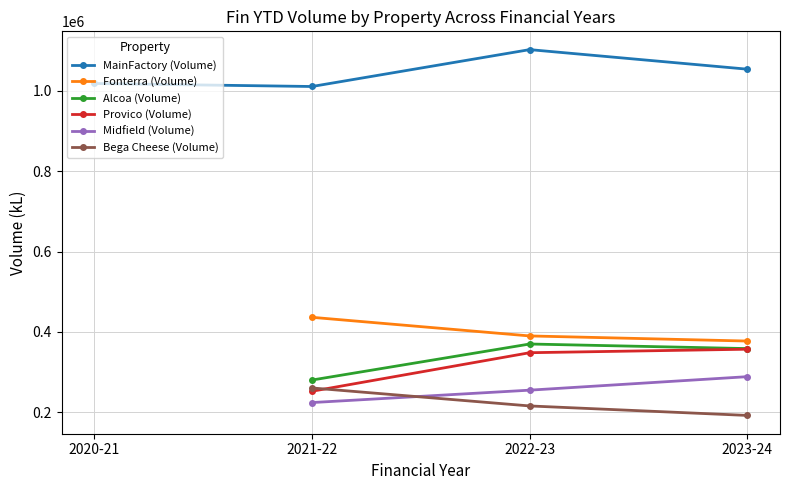

Between 2020-21 and 2023-24, which series saw the biggest shift?

MainFactory (Volume)